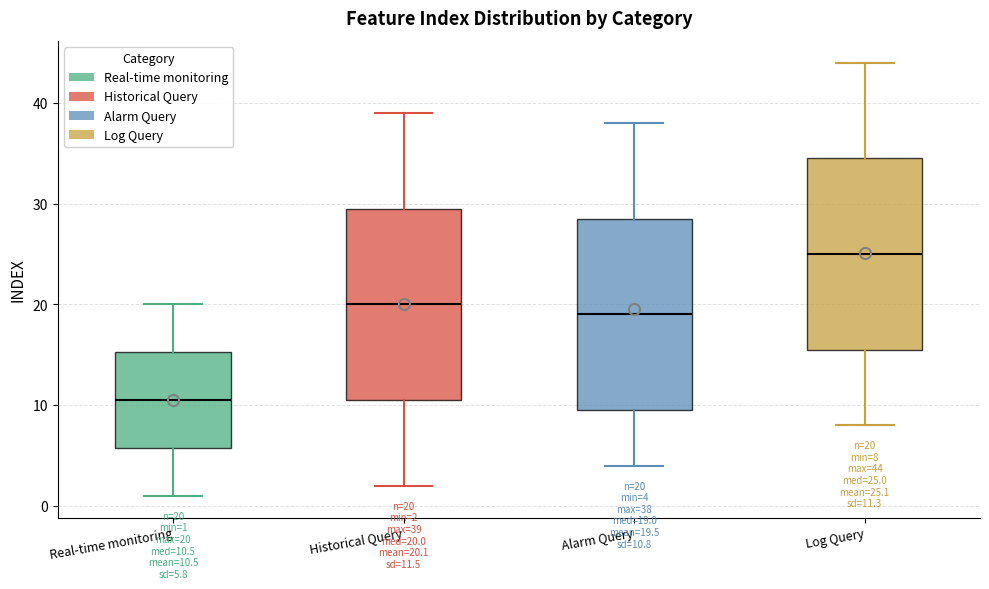

Which box's median line is the highest?

Log Query